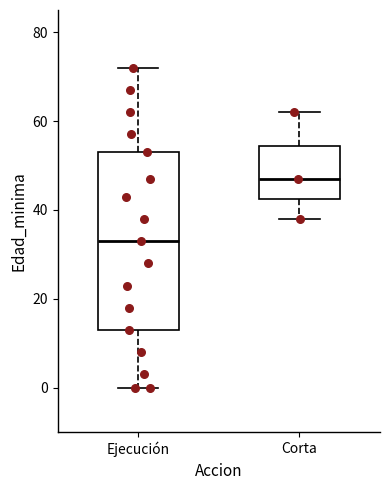

Reading left to right, transcribe this box plot: for each box, give where its median line is, the range the box spans, and where its two whiskers end, as read against the y-axis. The values are not printed on the chart, so give them approximately, as read against the axis.

Ejecución: median 34, box 14 to 54, whiskers 0 to 72
Corta: median 48, box 42 to 54, whiskers 38 to 62